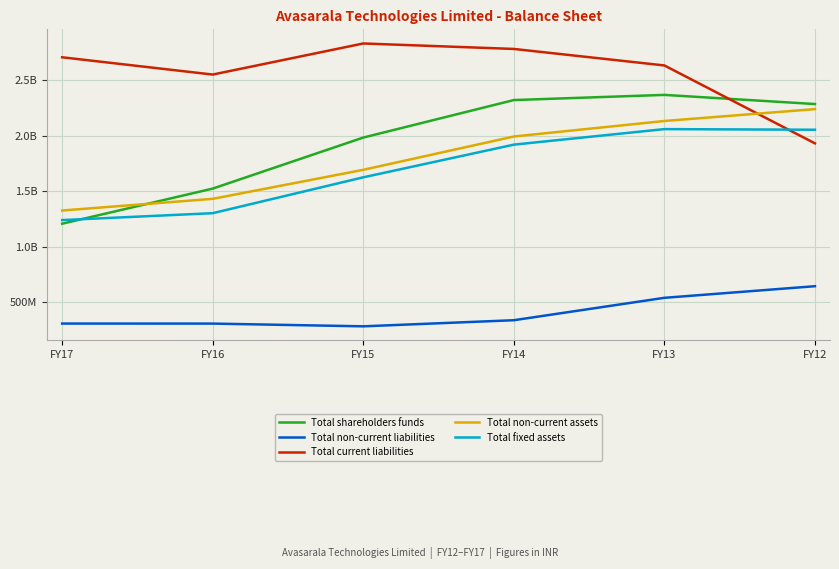

What are all the series names shown in the legend?

Total shareholders funds, Total non-current liabilities, Total current liabilities, Total non-current assets, Total fixed assets